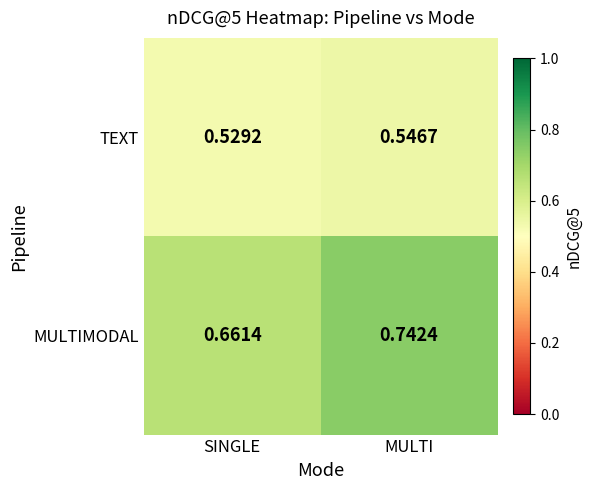

At how many categories does at least one series exceed 0?

2